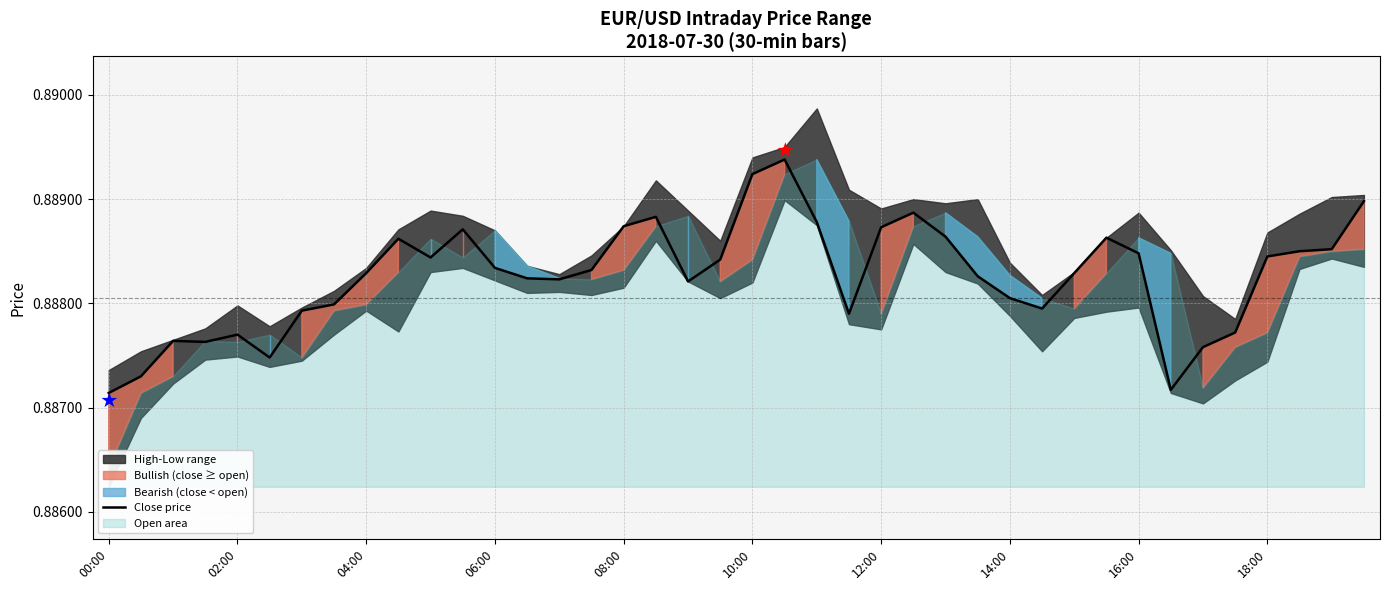

How many points are higher than both their immediate neighbors (excluding endpoints)?

8